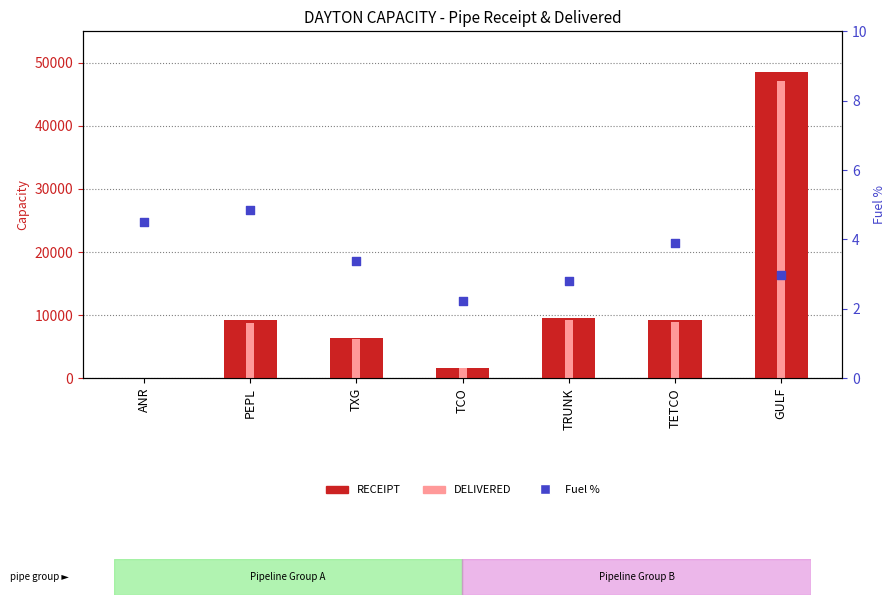

Which series has the largest Y range (max minus min)?

RECEIPT